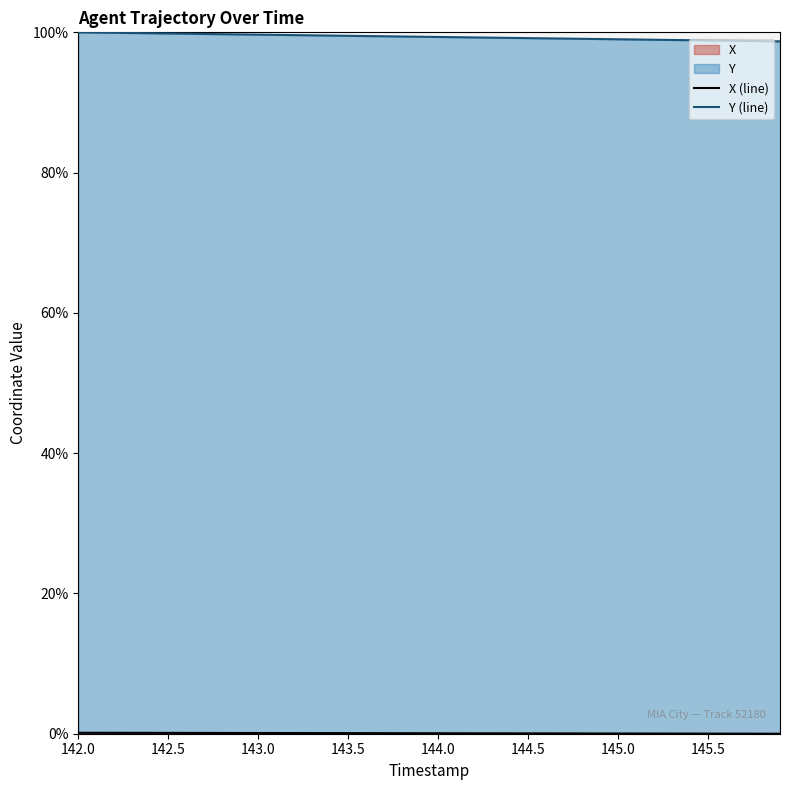

Is it true that Y equals 99.1 at 144.7?

True